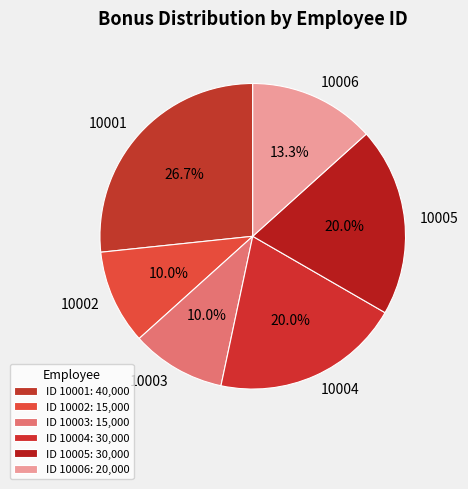

Do 10005 and 10006 together represent more than half of the pie?

No